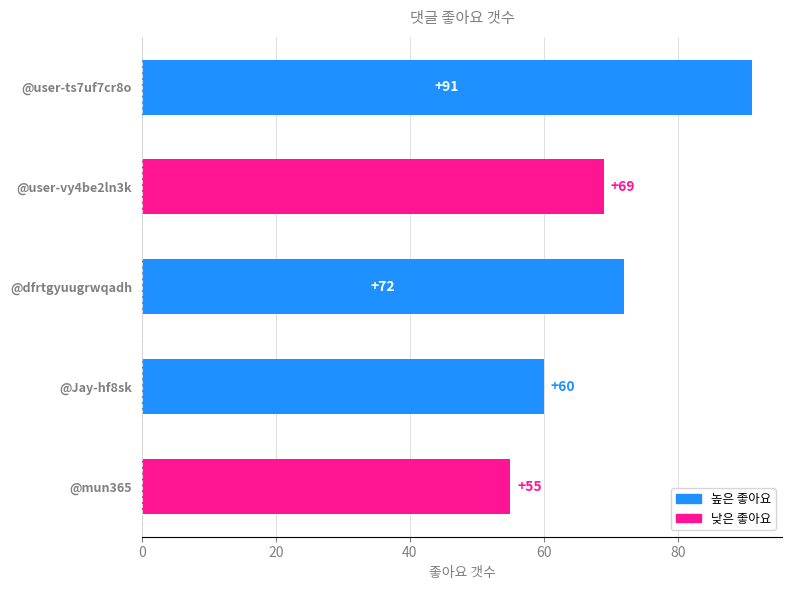

How many series are shown in this chart?

1